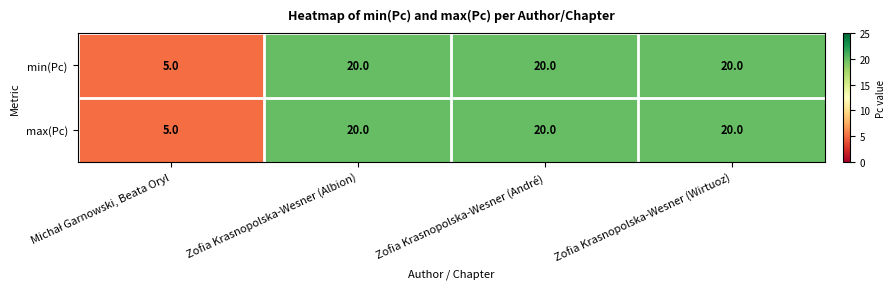

What is the maximum value shown in the chart?

20